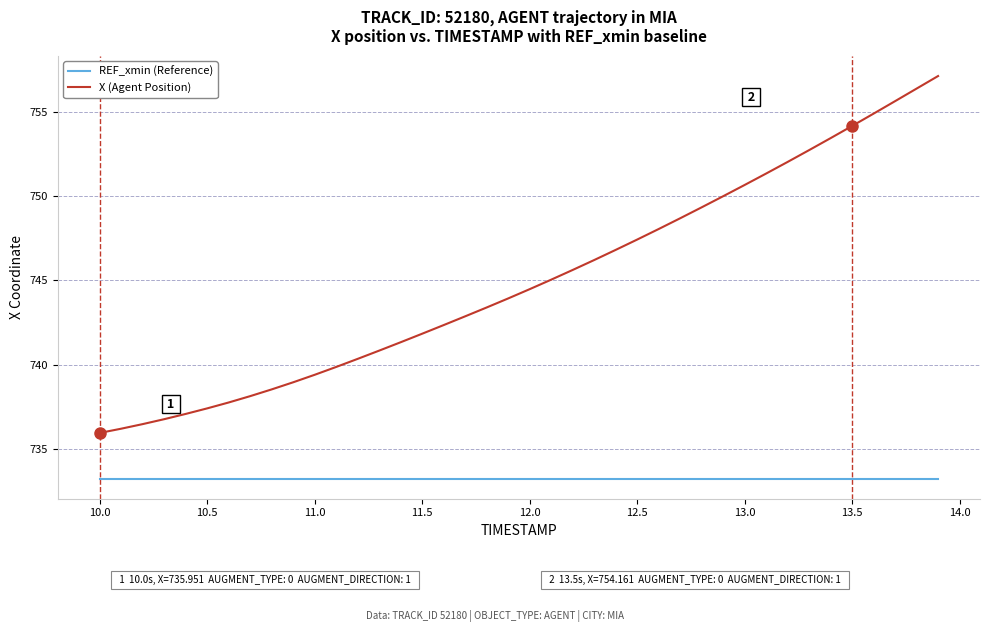

What are all the series names shown in the legend?

REF_xmin (Reference), X (Agent Position)